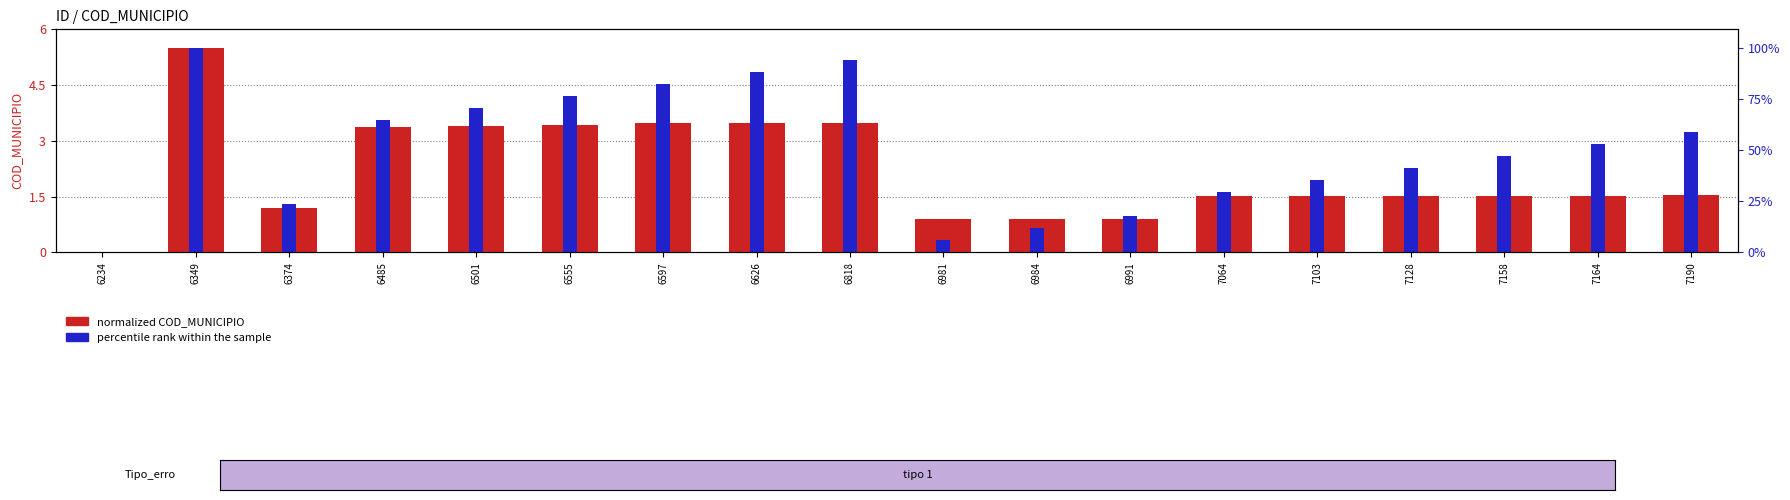

Where does the normalized COD_MUNICIPIO series first go above 1?

6349